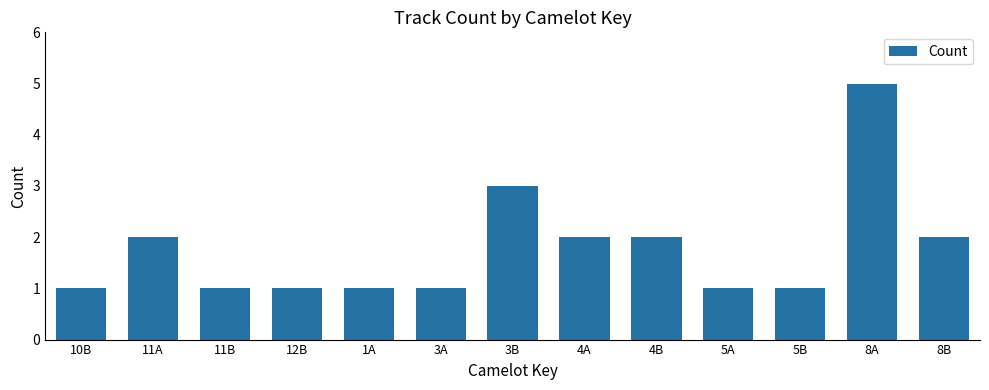

The value at 8B is 2. True or false?

True